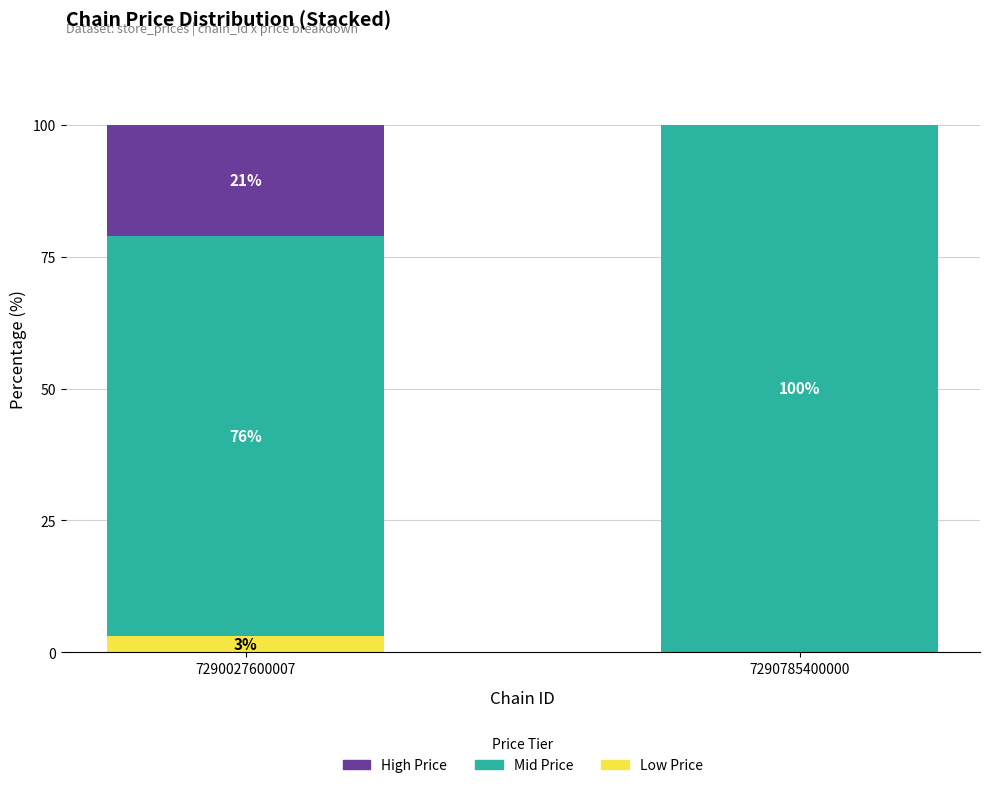

At which label does Low Price reach its peak?

7290027600007